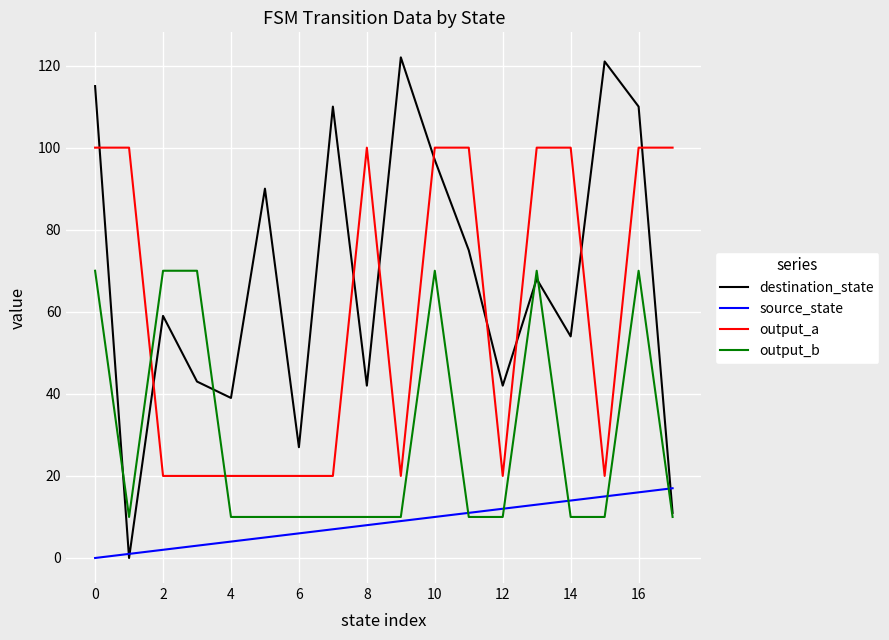

True or false: output_a and source_state intersect in this chart.

False